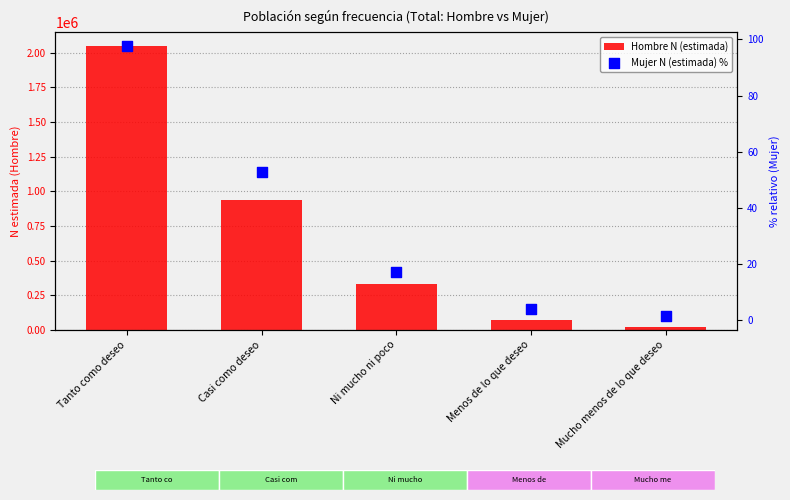

At which category is the sum across all series the highest?

Tanto como deseo